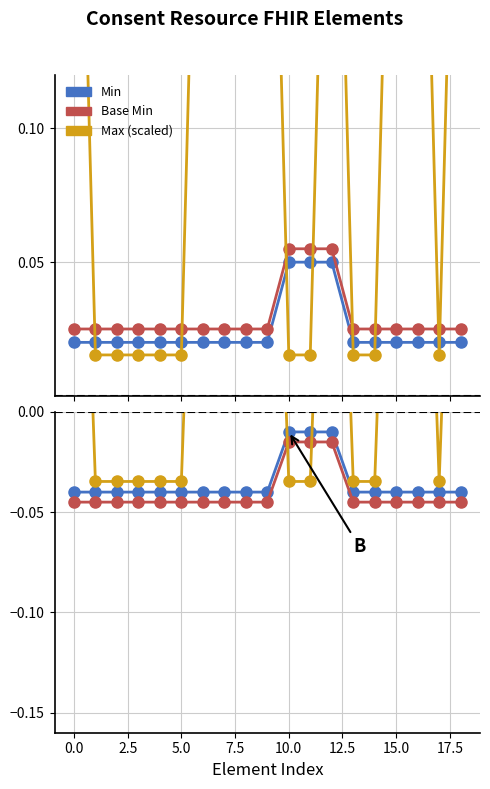

The Base Min series shows -0.0 at 13. True or false?

False